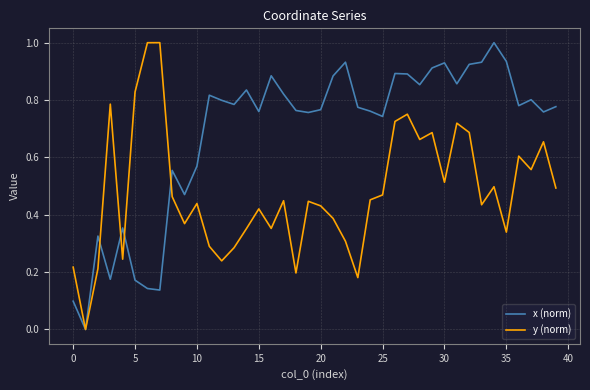

How many lines are shown in the chart?

2